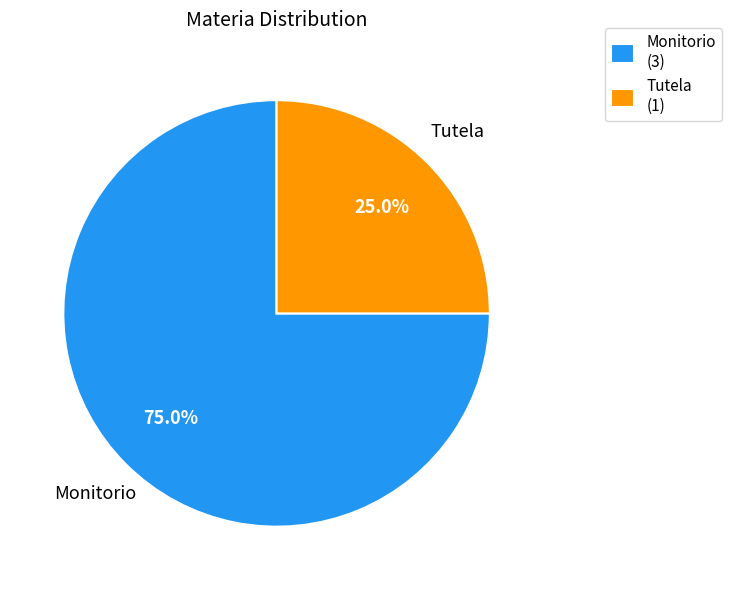

What is the largest slice in the pie chart?

Monitorio